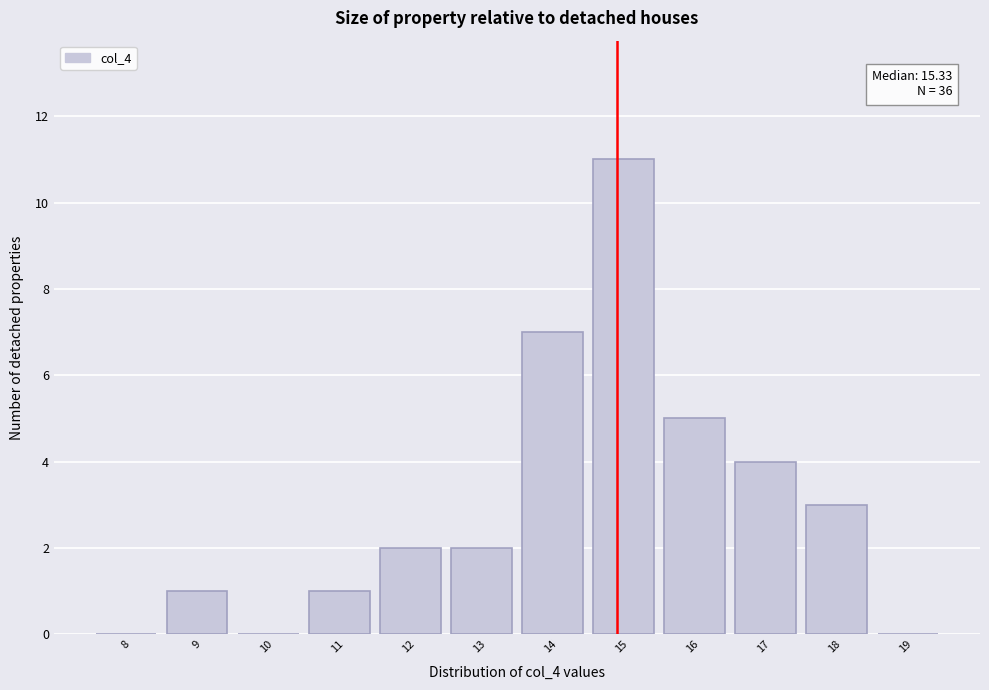

Reading left to right, what are all the values shown in this chart?

8=0	9=1	10=0	11=1	12=2	13=2	14=7	15=11	16=5	17=4	18=3	19=0